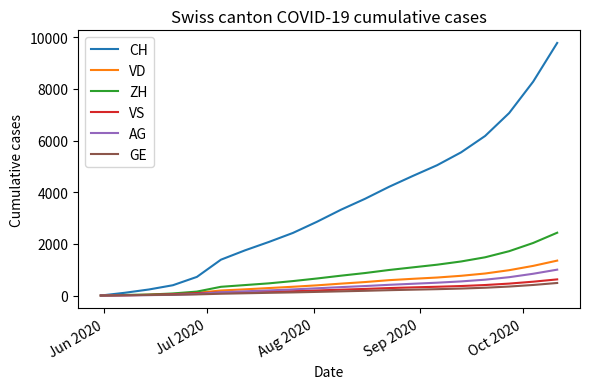

Which series has the largest range (max minus min)?

CH